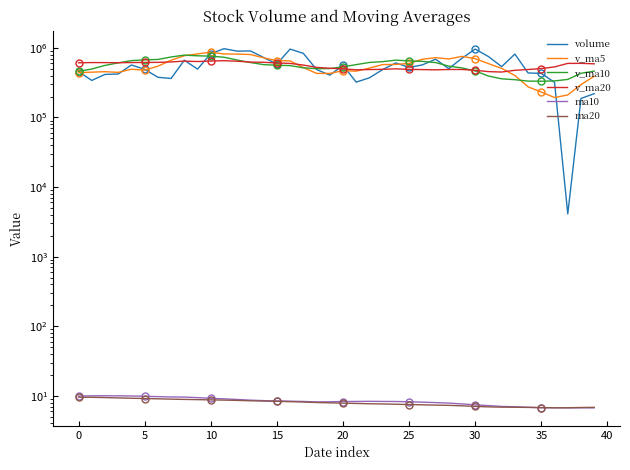

What is the difference between the maximum and minimum values in the v_ma20 series?

204648.9